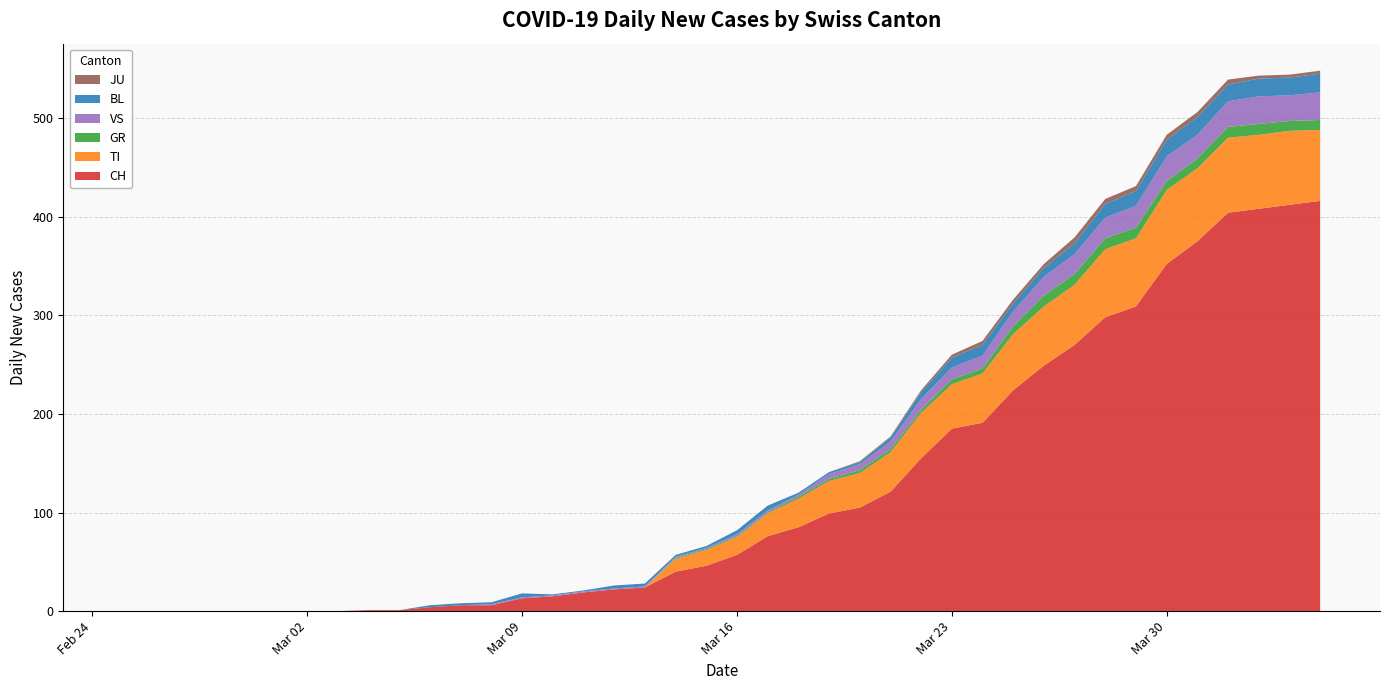

Reading right to left, list all the values displayed in this chart.

CH: 416	412	408	404	375	352	309	298	270	249	224	191	185	155	121	105	99	85	76	57	46	40	24	22	19	15	13	6	6	4	1	1	0	0	0	0	0	0	0	0
TI: 72	75	75	76	74	75	69	69	61	60	57	50	45	46	40	35	33	29	23	18	16	13	0	0	0	0	0	0	0	0	0	0	0	0	0	0	0	0	0	0
GR: 10	10	11	11	10	9	11	11	11	11	8	5	5	3	3	3	2	2	1	1	1	1	0	0	0	0	0	0	0	0	0	0	0	0	0	0	0	0	0	0
VS: 28	26	28	26	24	25	22	21	20	19	15	13	12	11	8	6	5	2	2	2	1	1	1	1	1	1	1	1	0	0	0	0	0	0	0	0	0	0	0	0
BL: 19	18	18	17	18	17	15	14	11	9	8	11	10	7	4	2	2	2	5	4	2	2	3	3	1	1	4	2	2	2	0	0	0	0	0	0	0	0	0	0
JU: 3	3	3	5	5	5	5	5	6	4	4	4	3	2	1	1	0	0	0	0	0	0	0	0	0	0	0	0	0	0	0	0	0	0	0	0	0	0	0	0